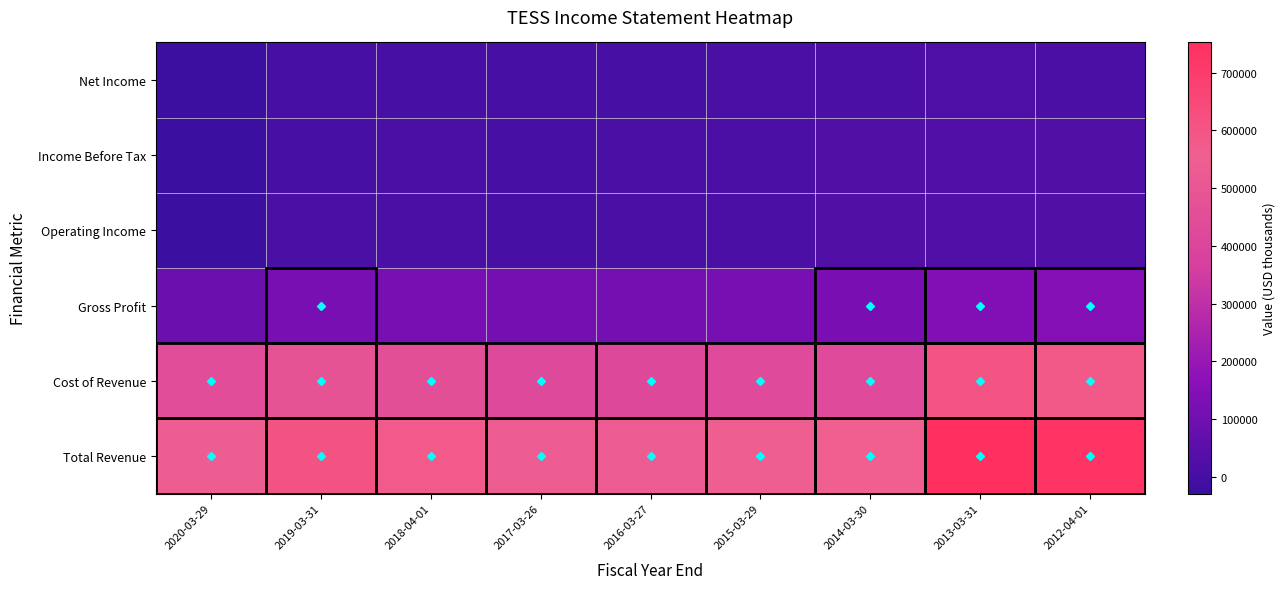

Rank the series at 2020-03-29 from highest to lowest value.

Total Revenue, Cost of Revenue, Gross Profit, Net Income, Operating Income, Income Before Tax